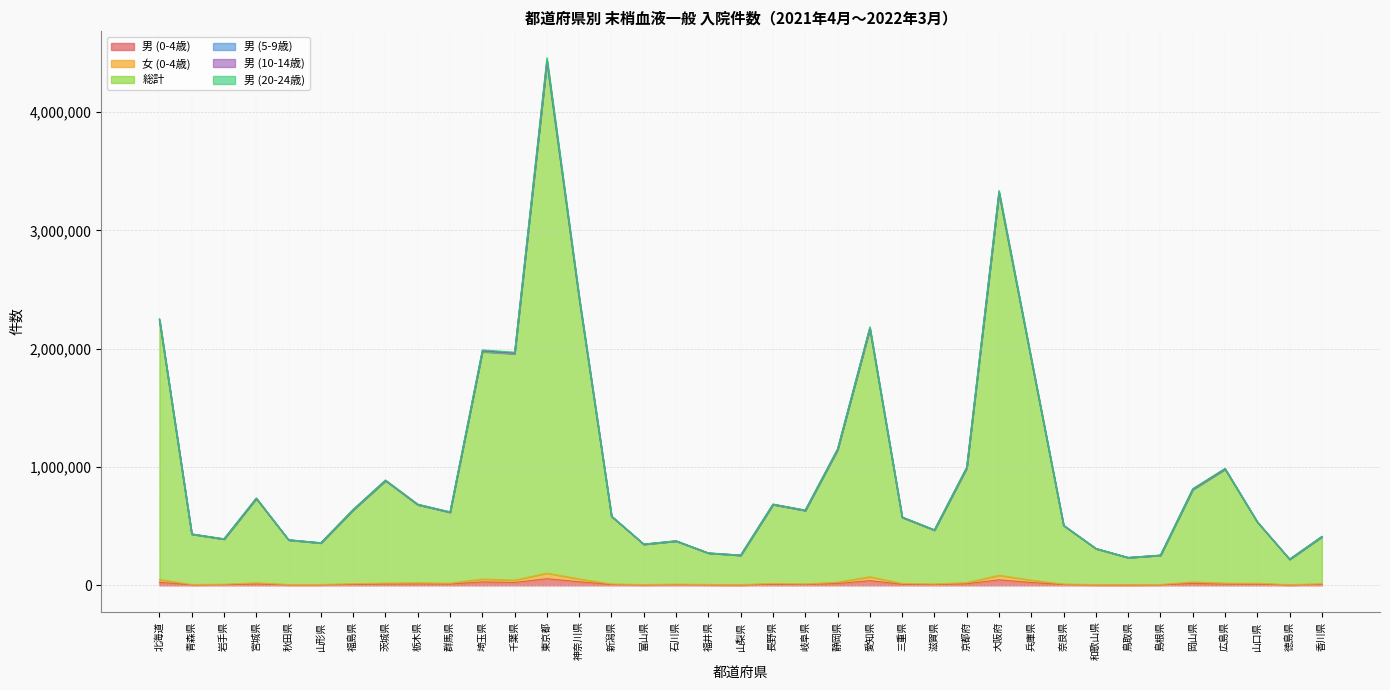

Count the number of categories in the chart.

37